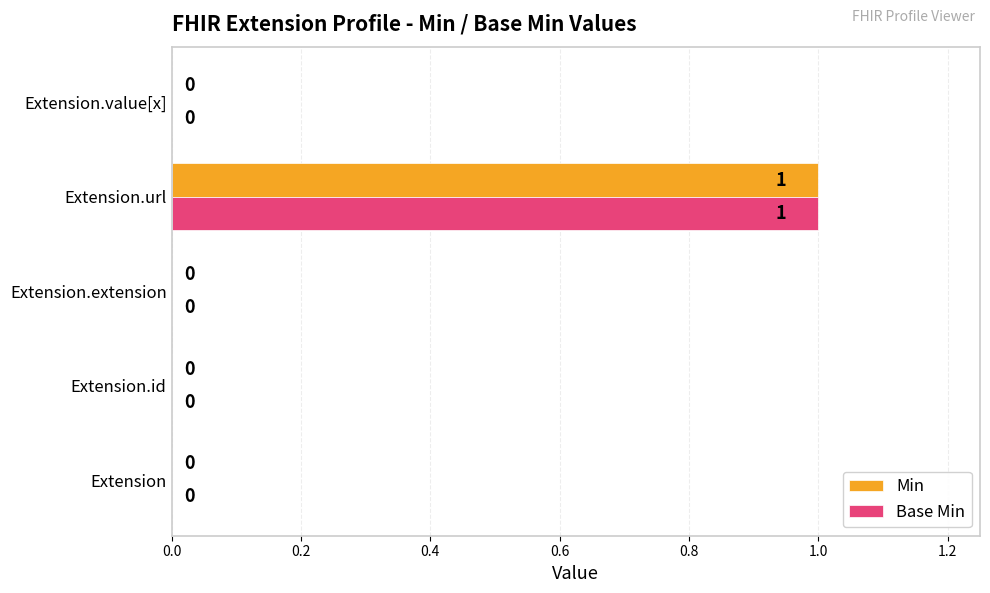

What is the sum of all Base Min values?

1